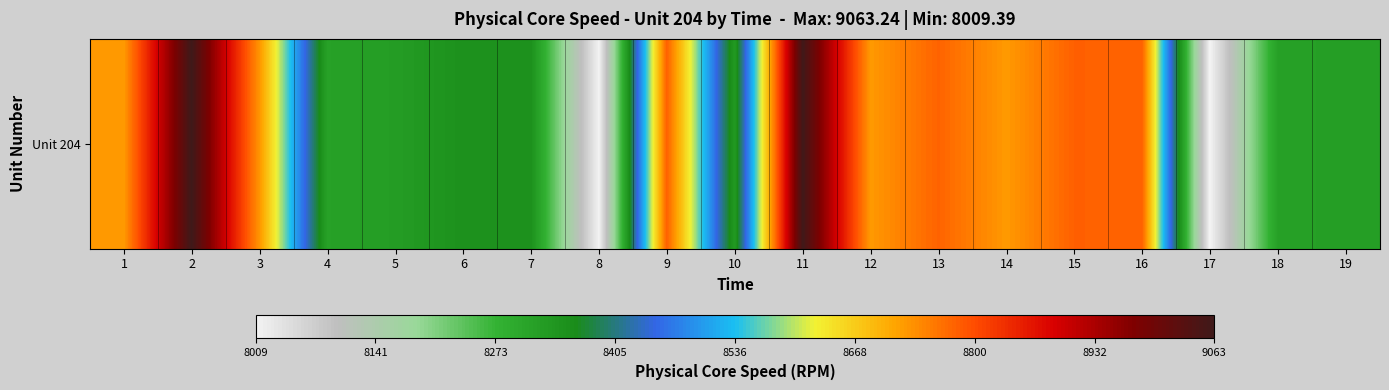

Which has a higher value, 17 or 4?

4